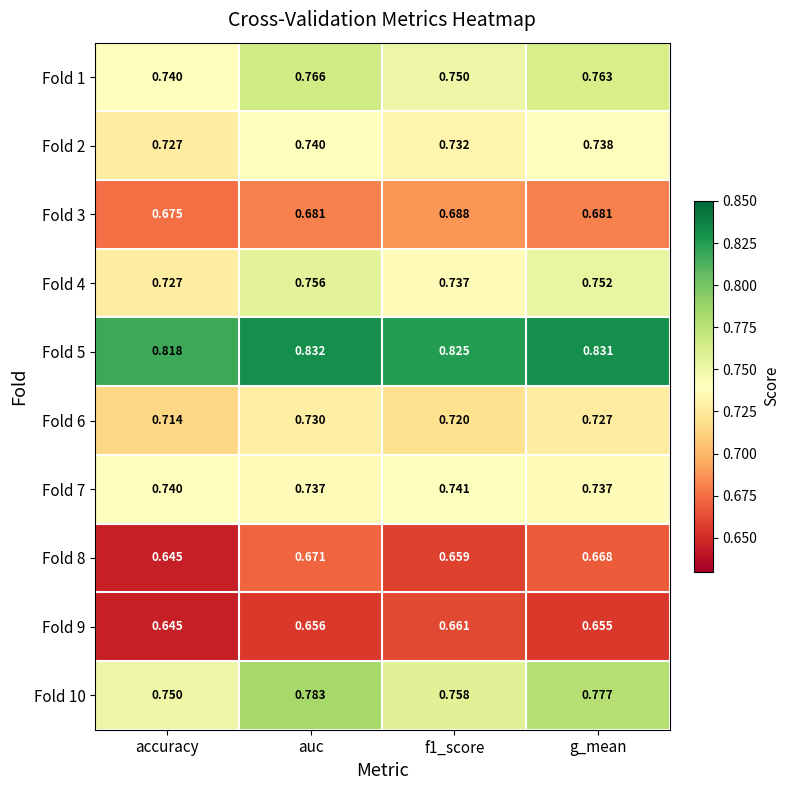

At which category is the sum across all series the highest?

auc